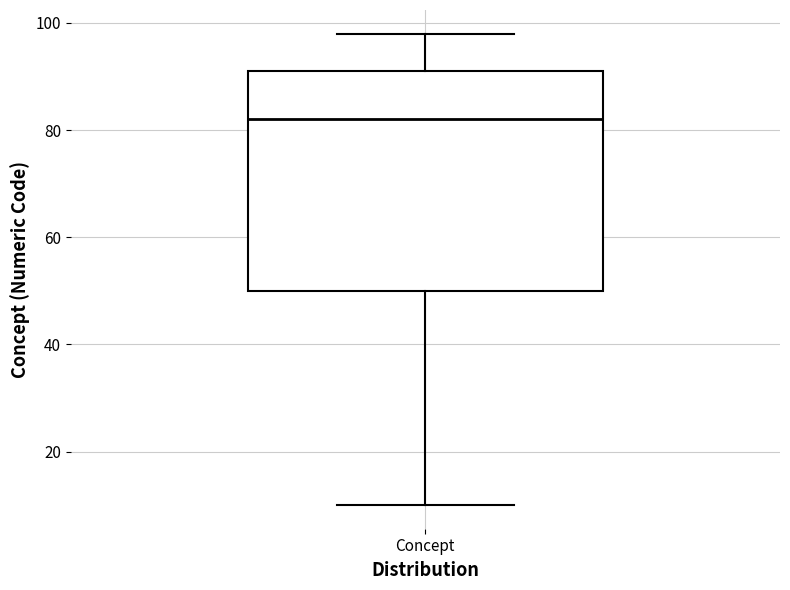

Read this box plot against the y-axis: the position of the median line, the range covered by the box, and the ends of both whiskers. The values are not printed on the chart, so give them approximately, as read against the axis.

median 82, box 50 to 92, whiskers 10 to 98